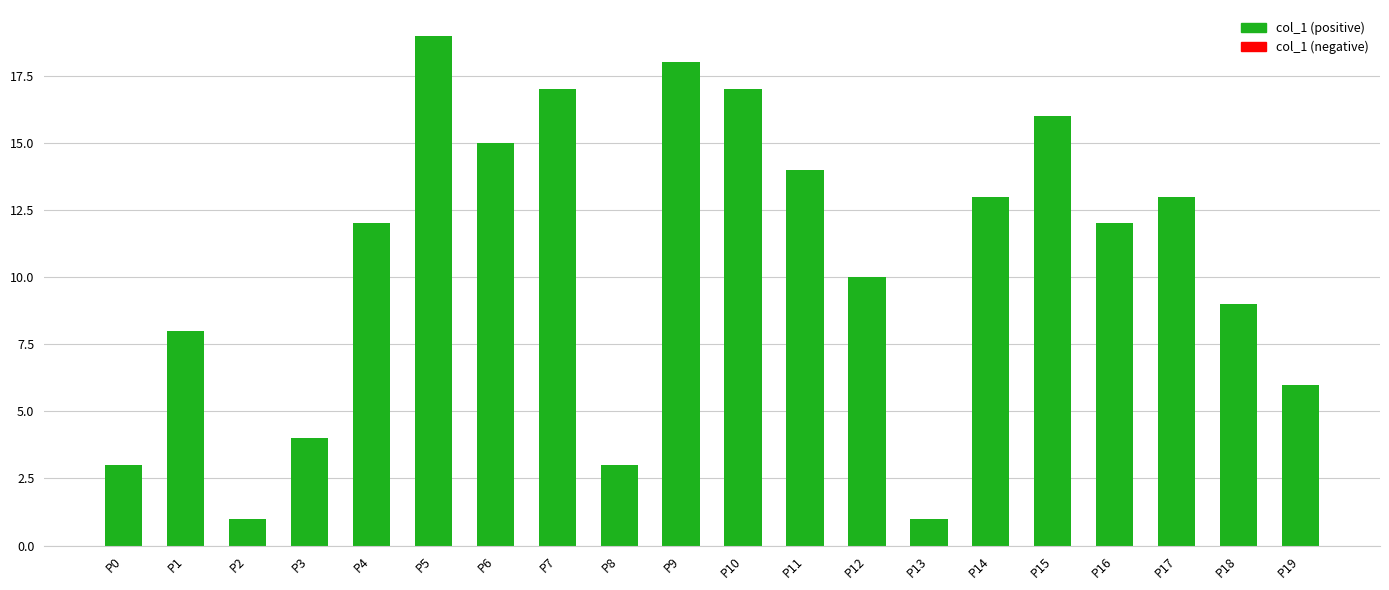

The chart shows a value of 1 at P2. True or false?

True